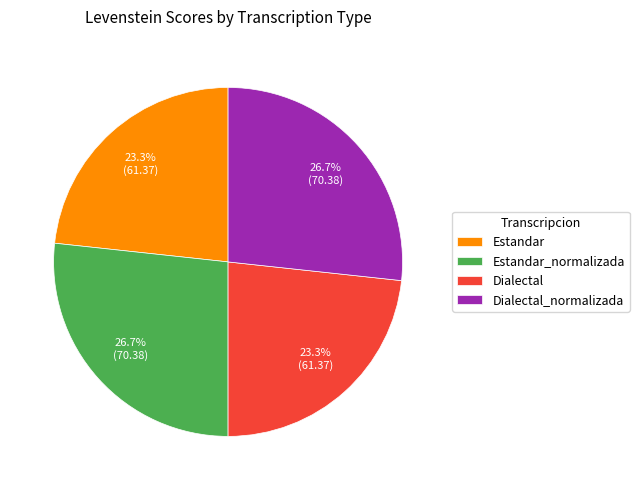

Does Dialectal_normalizada account for over 50% of the chart?

No